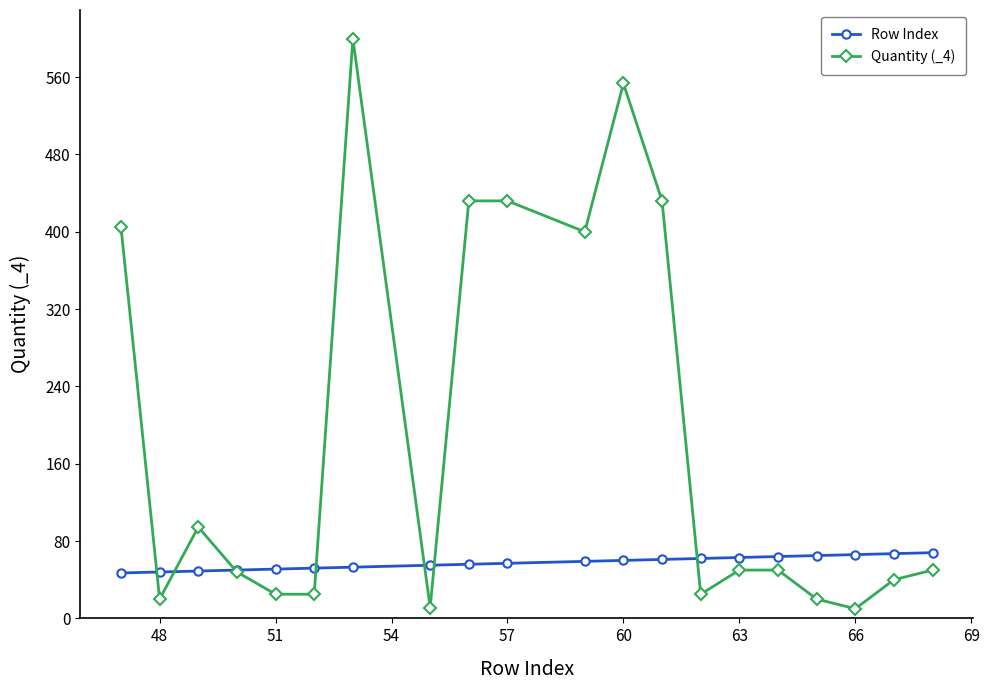

Which series has the largest total across all categories?

Quantity (_4)